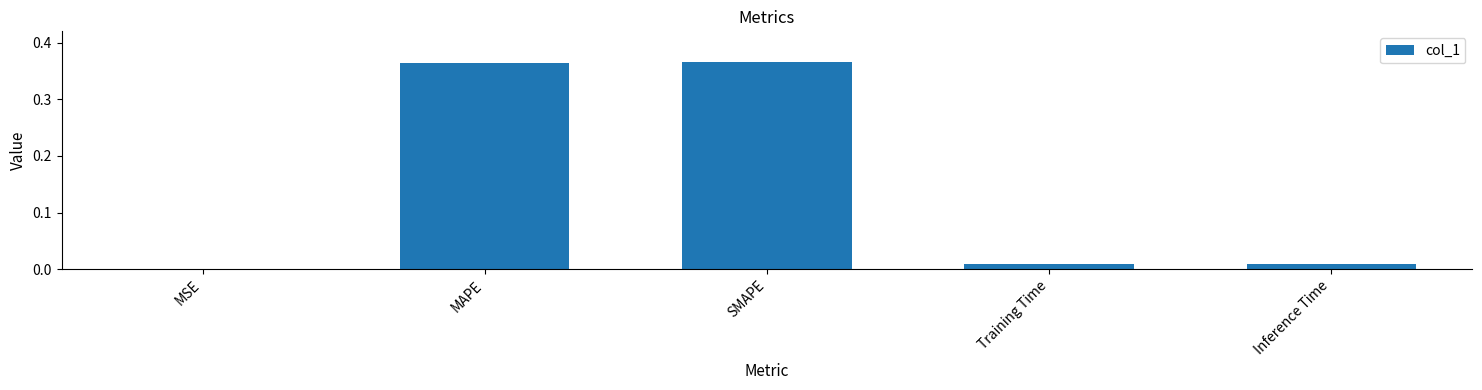

Between SMAPE and MSE, which is larger?

SMAPE